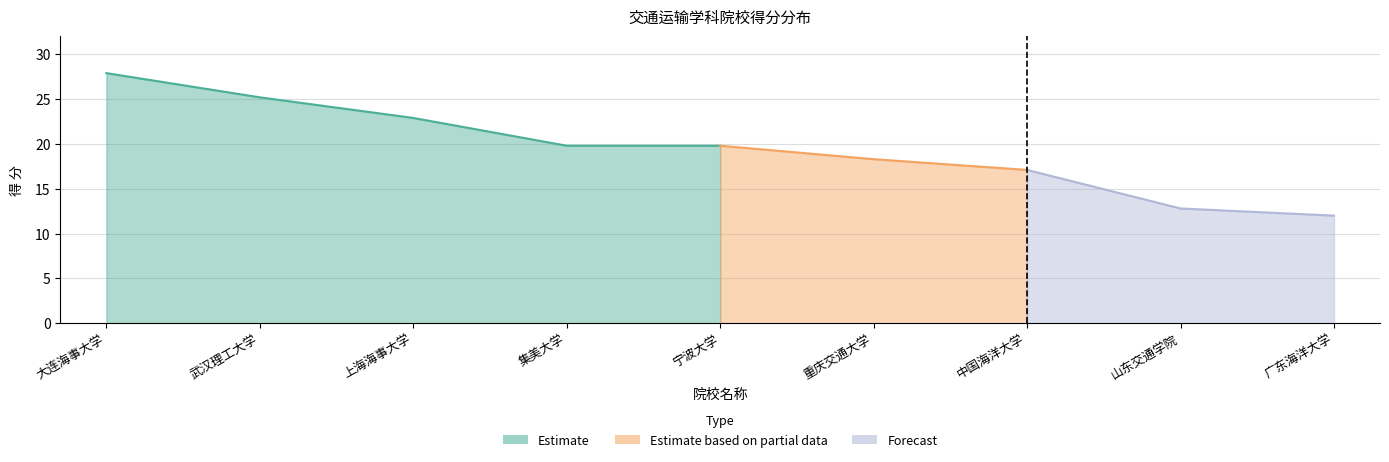

Where is the data nearest to the value 19?

重庆交通大学